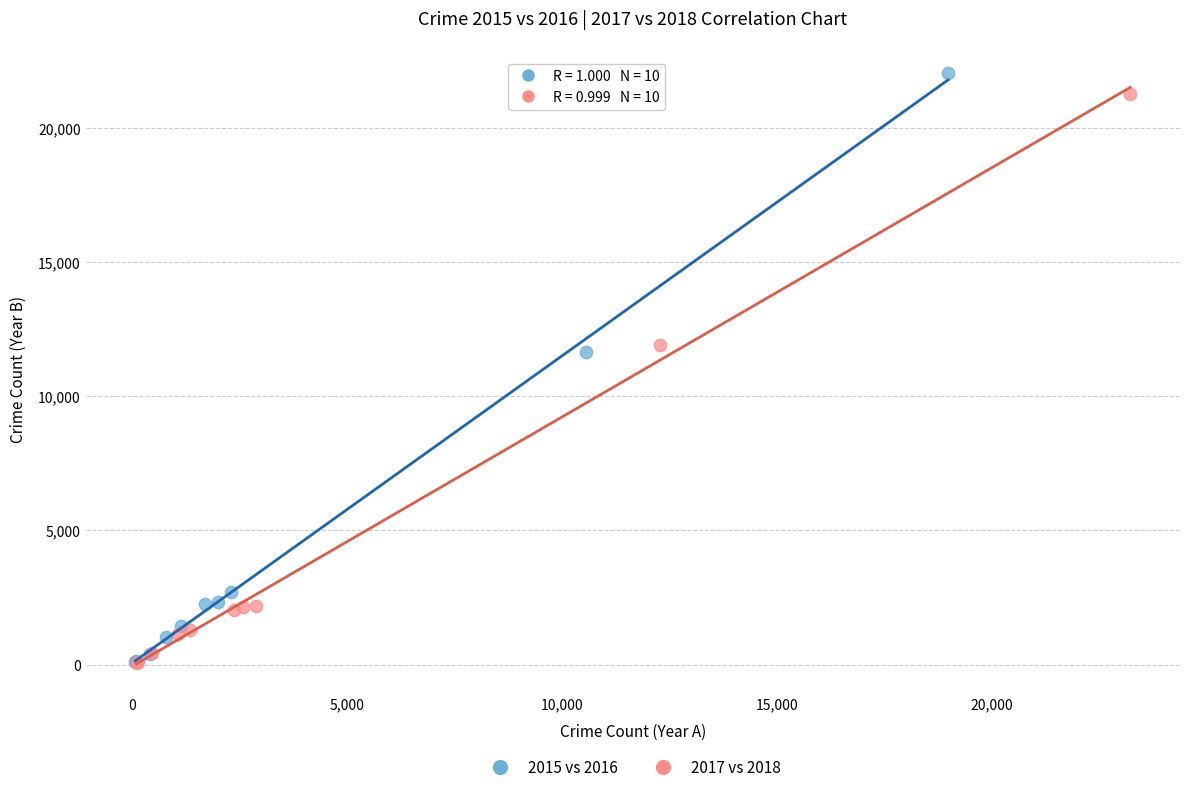

What are all the series names shown in the legend?

2015 vs 2016, 2017 vs 2018